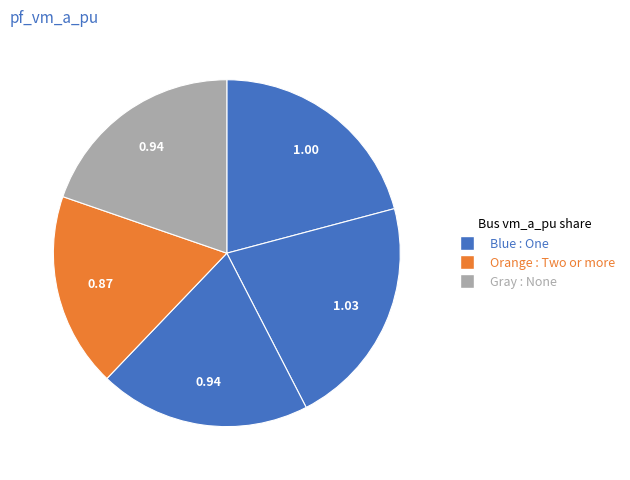

Count the number of slices in the pie.

5